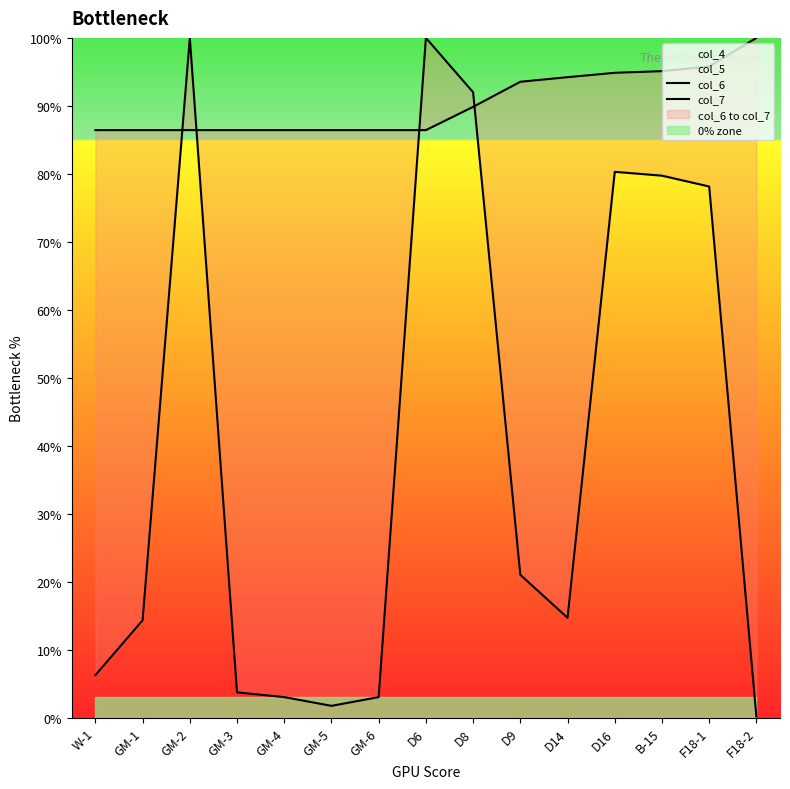

How many categories are shown in the chart?

15